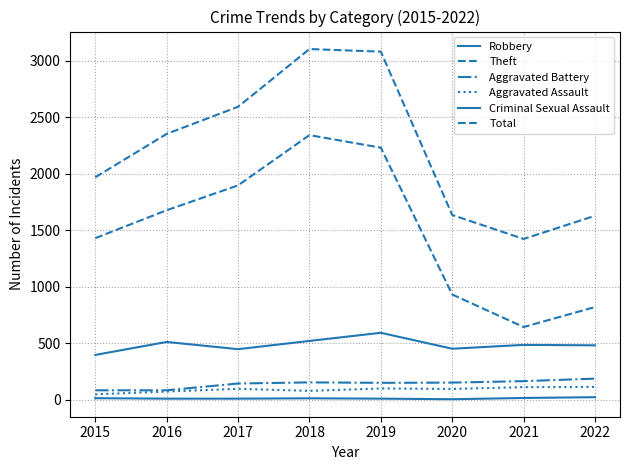

Where is the first local minimum for Aggravated Battery?

2019